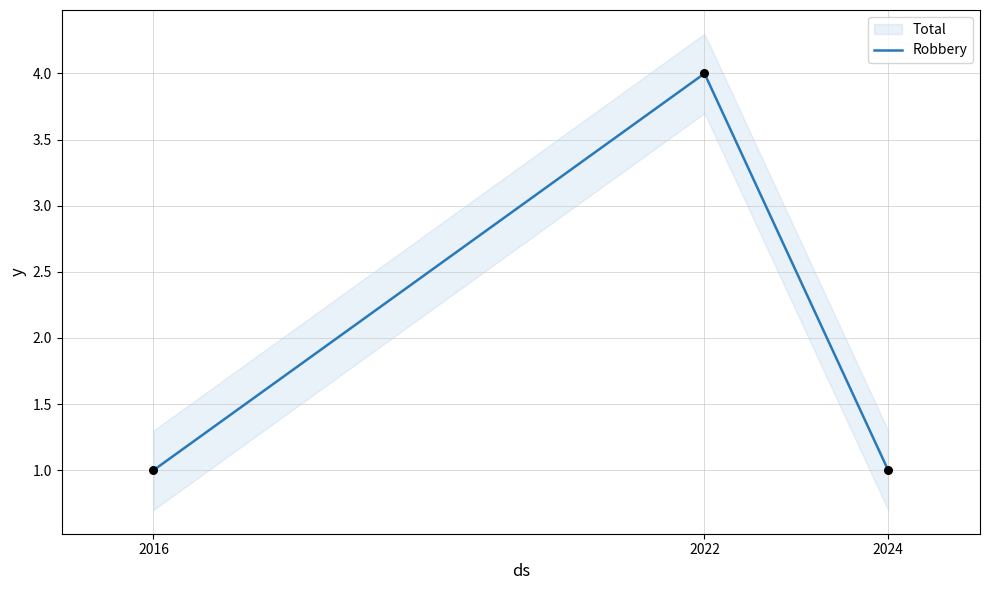

What is the ratio of the value at 2024 to the value at 2022?

0.2